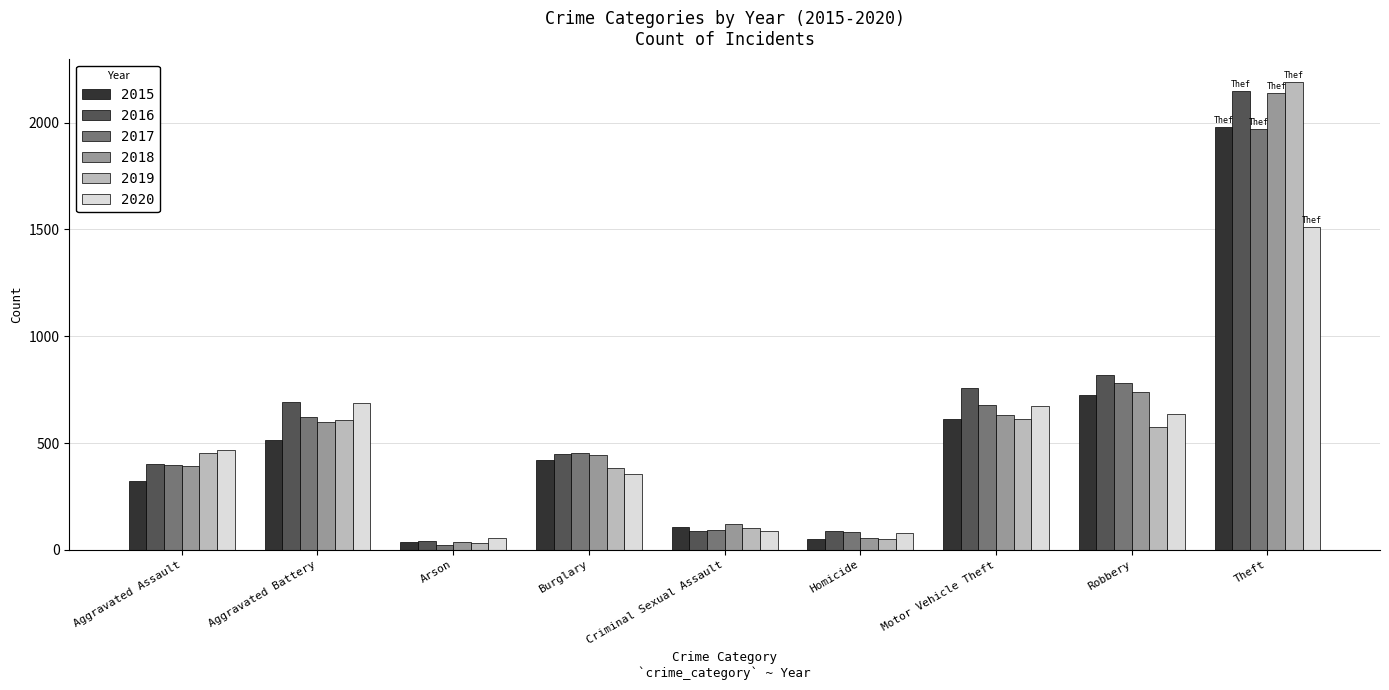

At which category does the chart reach its minimum across all series?

Arson